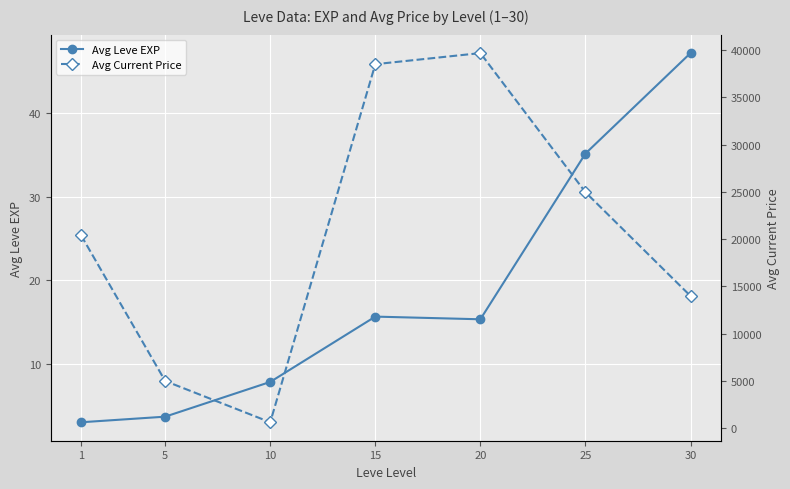

What is the maximum value shown in the chart?

39694.7